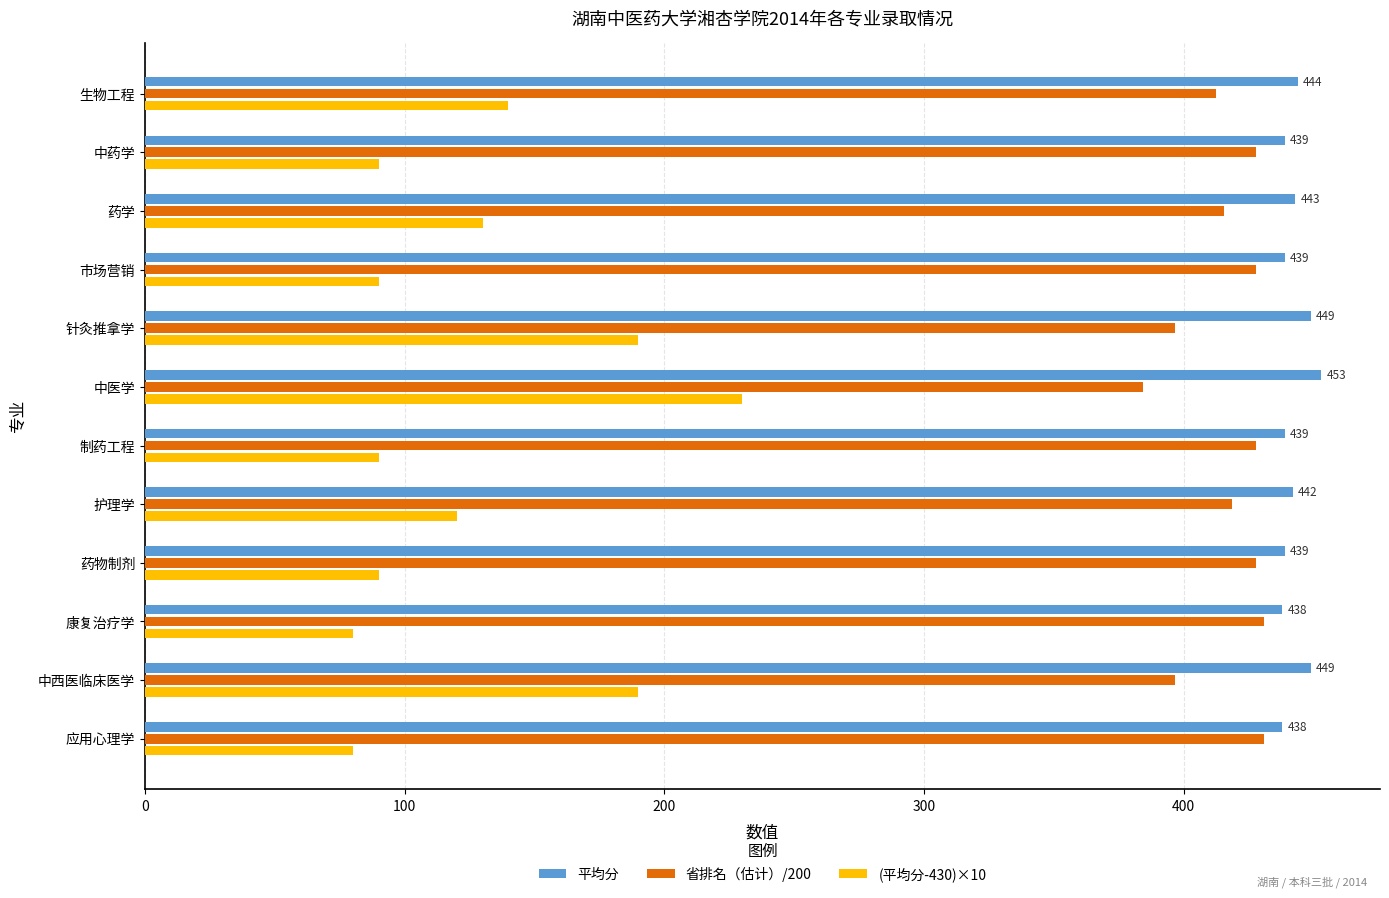

Which series has the largest total across all categories?

平均分